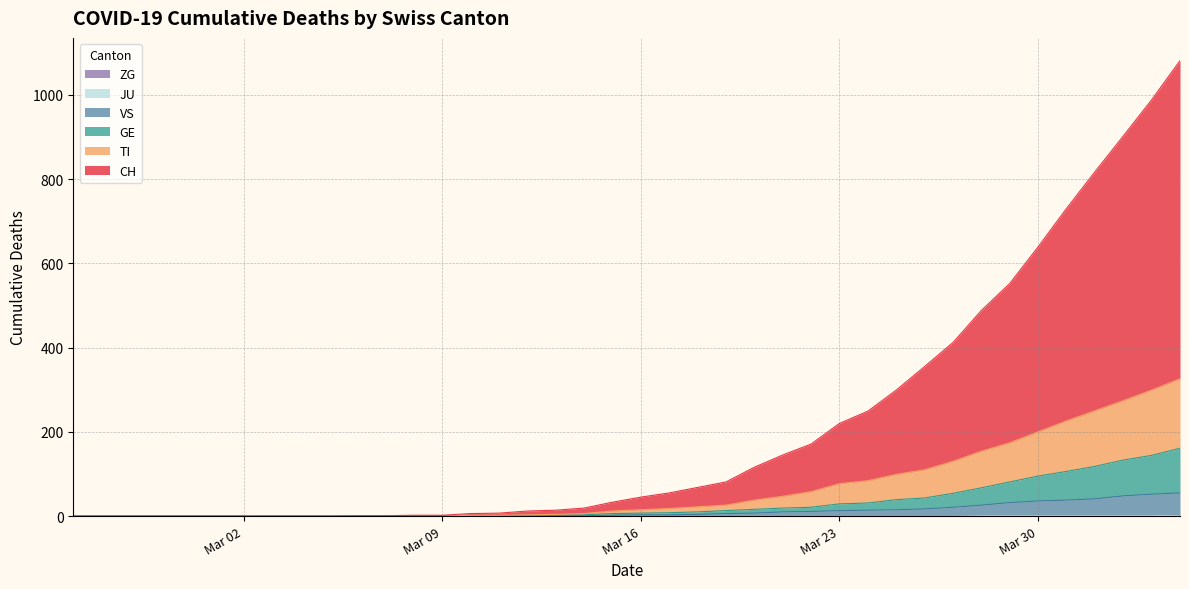

What is the sum of all CH values?

8510